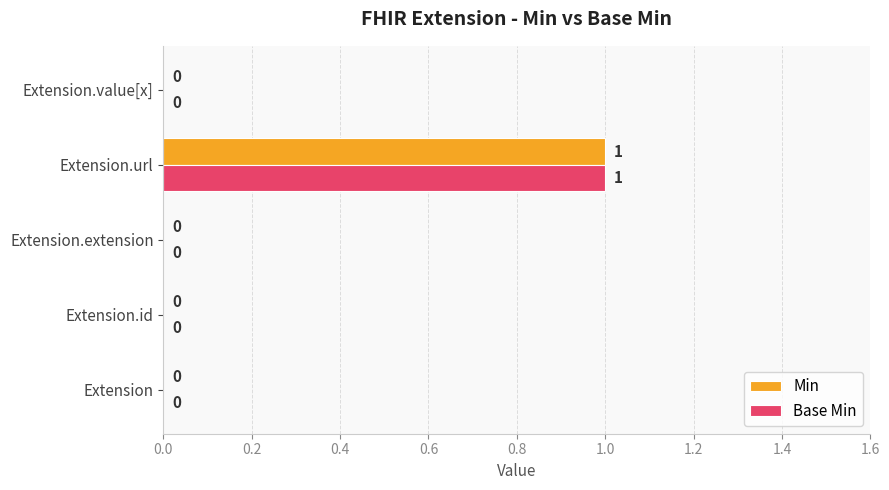

At which label does Min reach its peak?

Extension.url